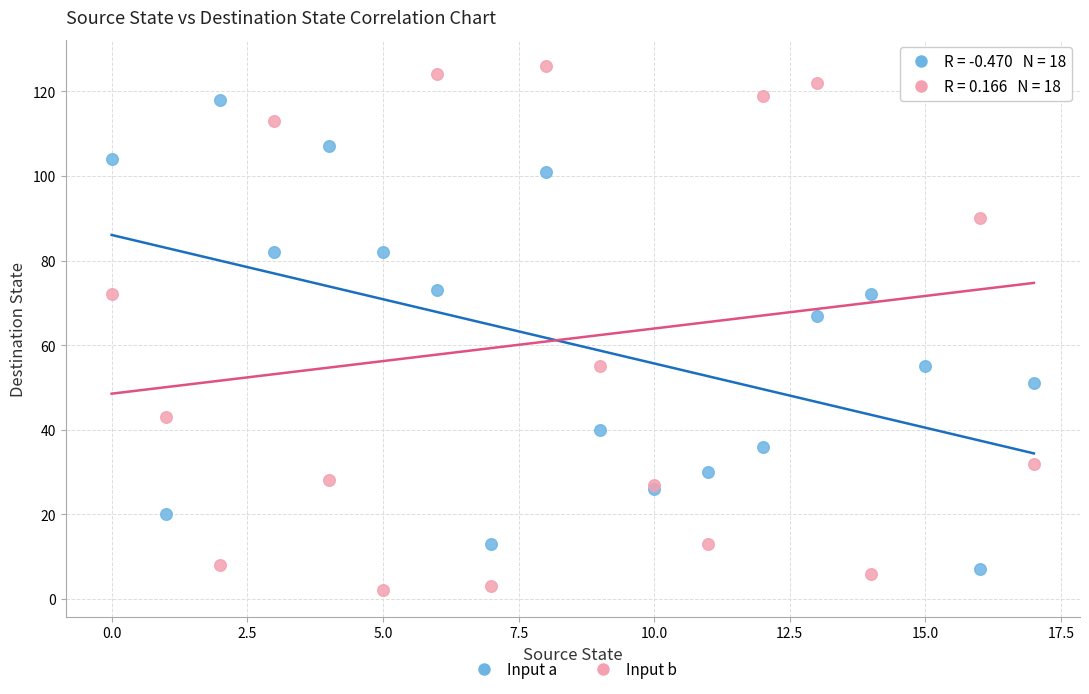

Which series has the widest spread of Y values?

Input b